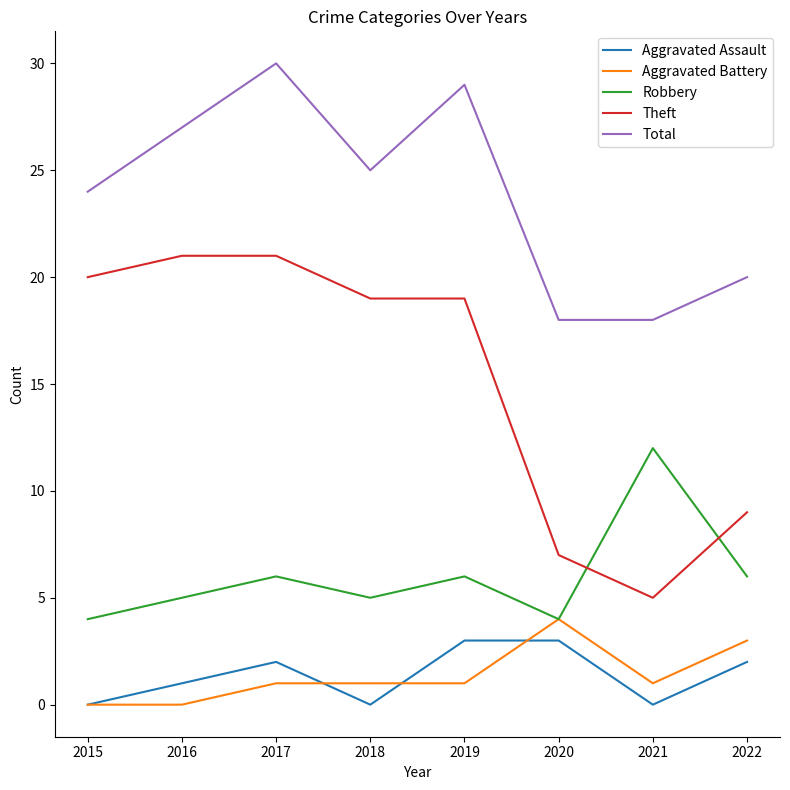

How many intersections are there between Robbery and Theft?

2